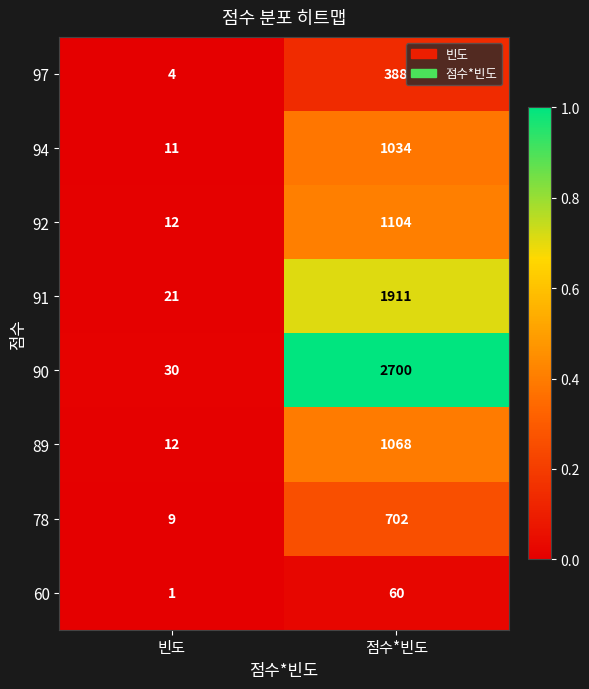

What is the difference between the maximum and minimum values in the 94 series?

1023